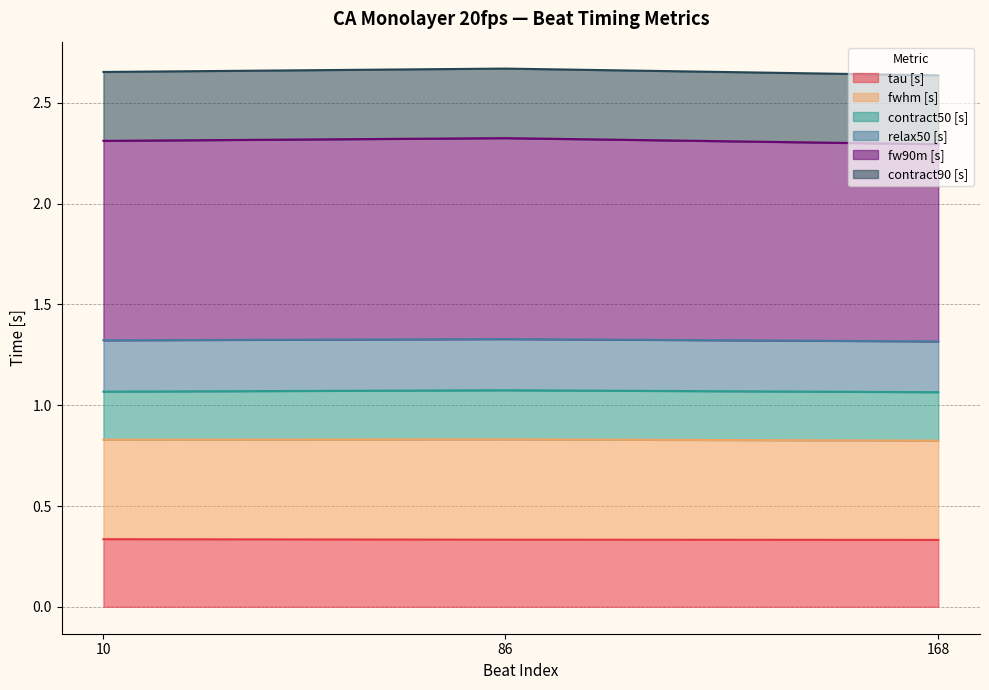

True or false: tau [s] has a value of 0.5 at 86.

False